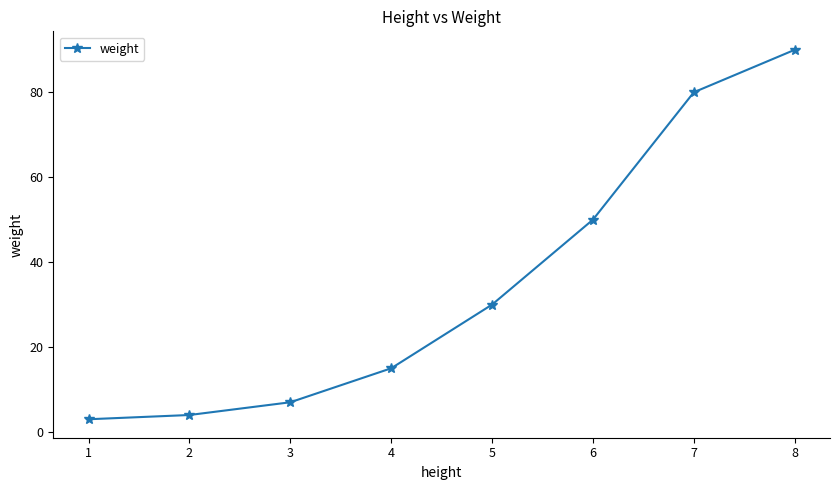

What is the approximate value at 2?

4